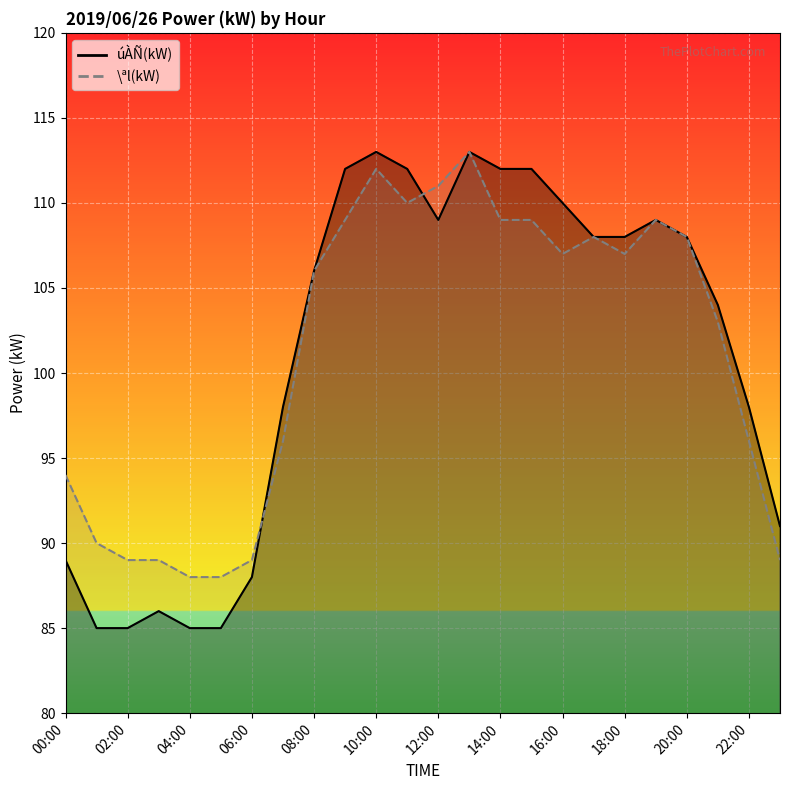

Which series has the largest total across all categories?

\ªl(kW) line